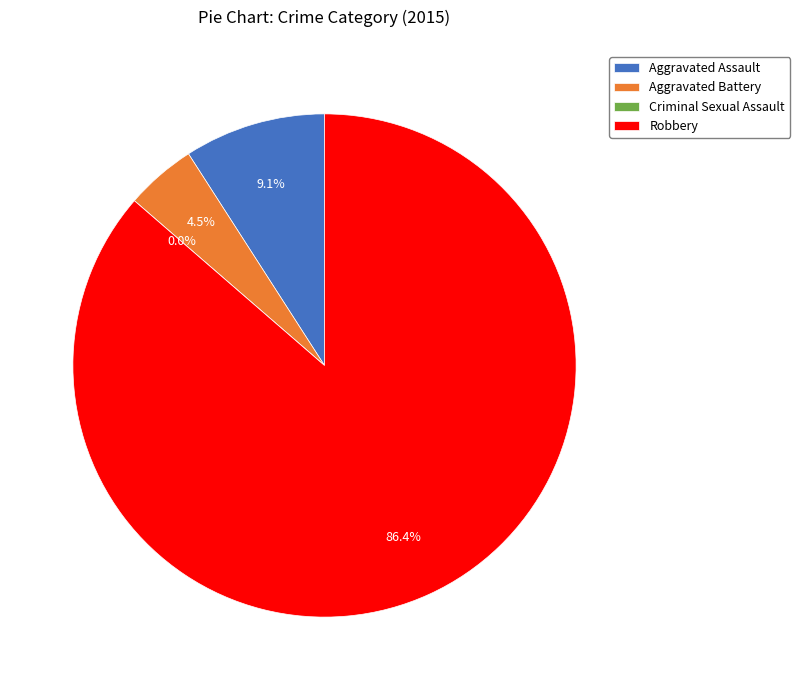

What is the smallest slice in the pie chart?

Criminal Sexual Assault